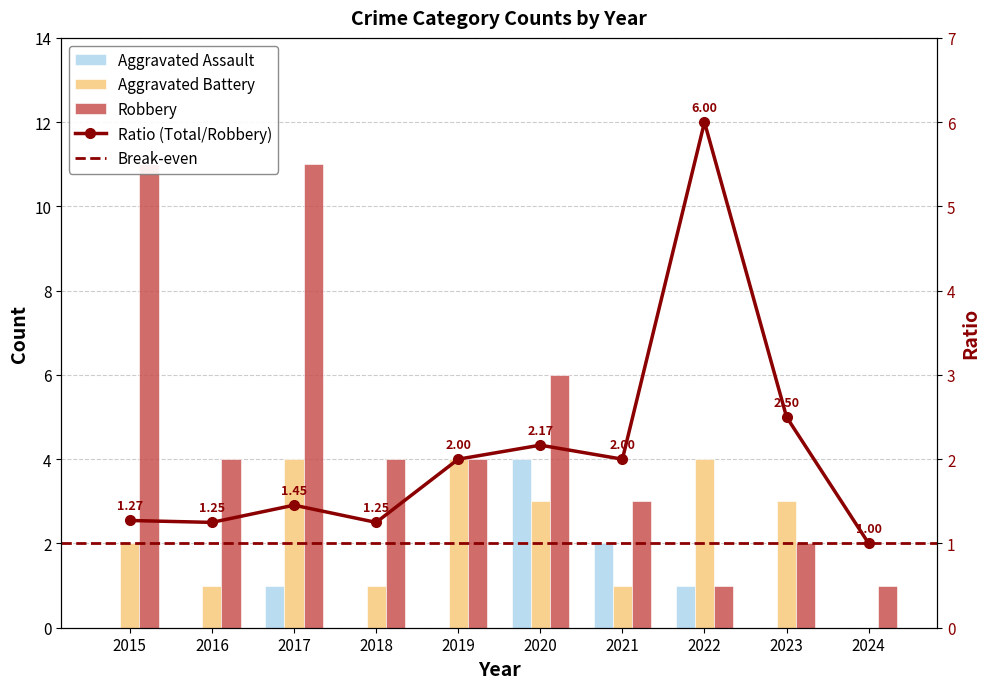

The value of Aggravated Battery at 2016 is 1. True or false?

True